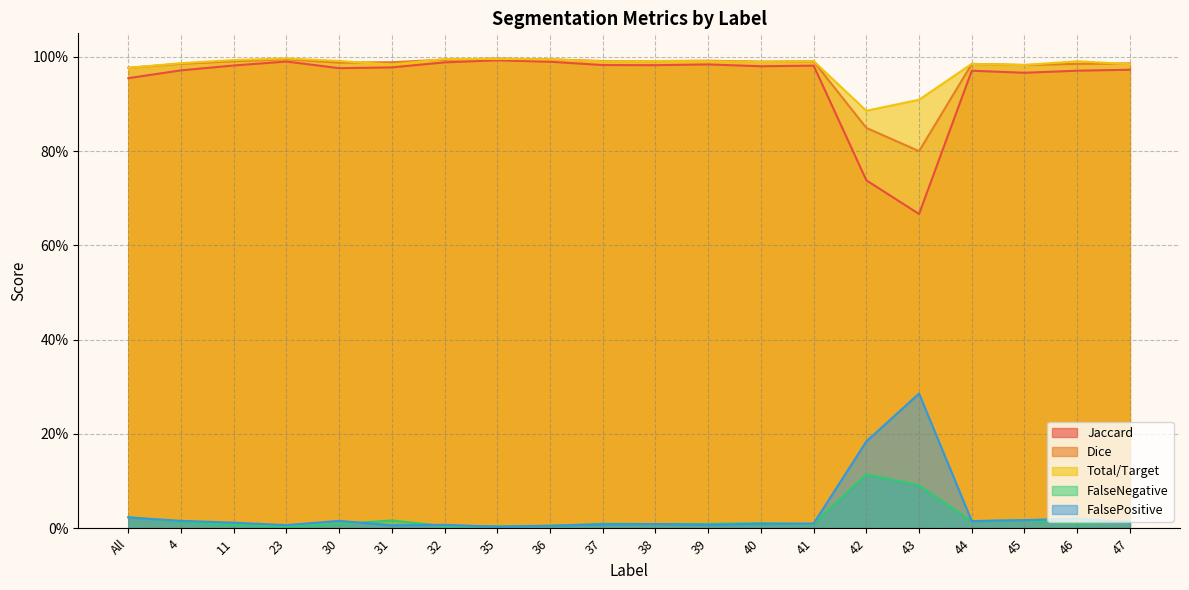

List the series in order of their peak value, highest first.

Total/Target, Dice, Jaccard, FalsePositive, FalseNegative